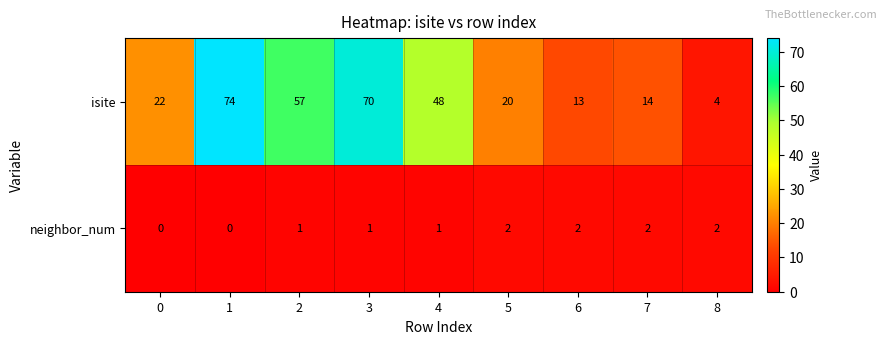

Where is isite nearest to the value 39?

4